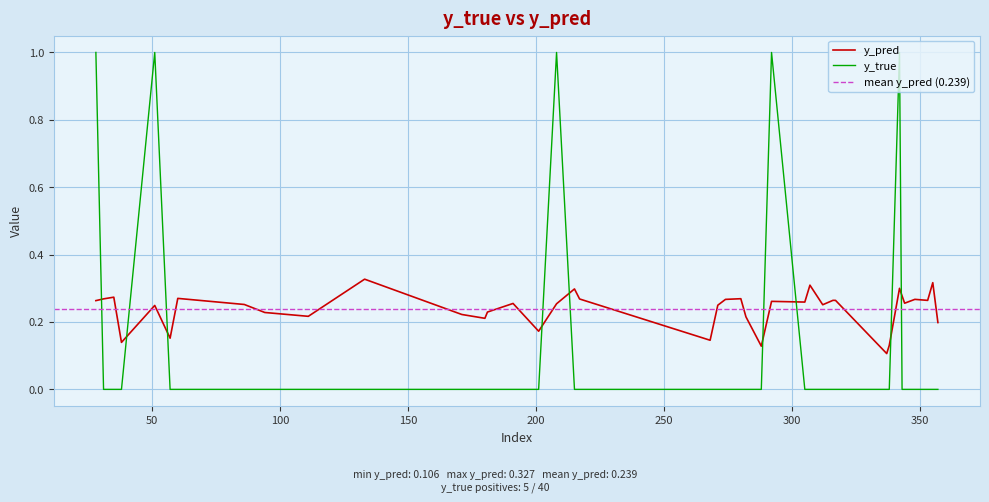

After their last crossing, which series has the higher values: y_true or y_pred?

y_pred